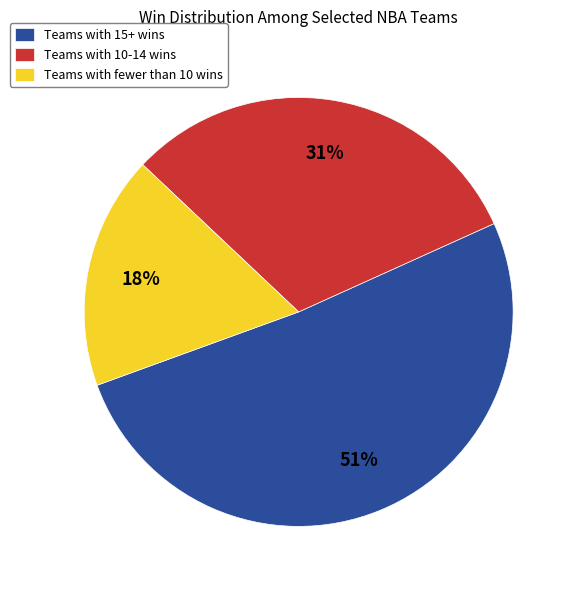

Which has a higher value, Teams with 15+ wins or Teams with 10-14 wins?

Teams with 15+ wins